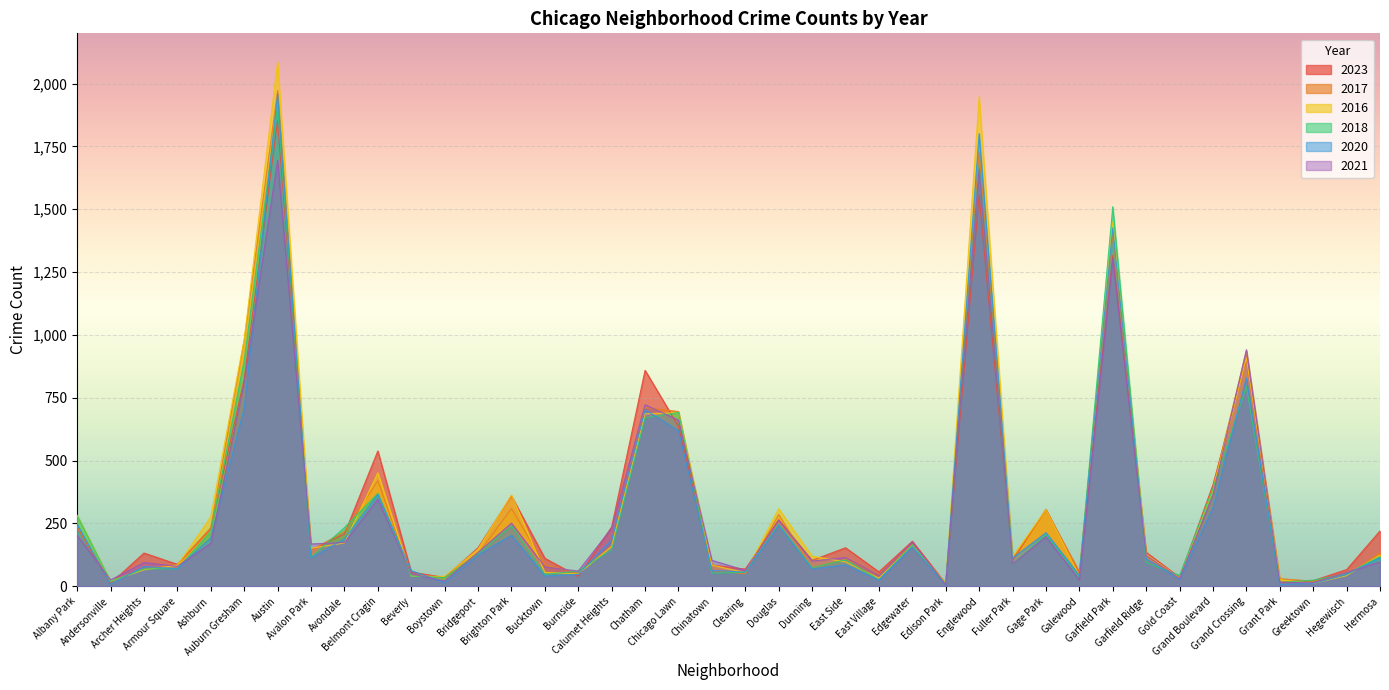

True or false: 2021 and 2016 intersect in this chart.

True